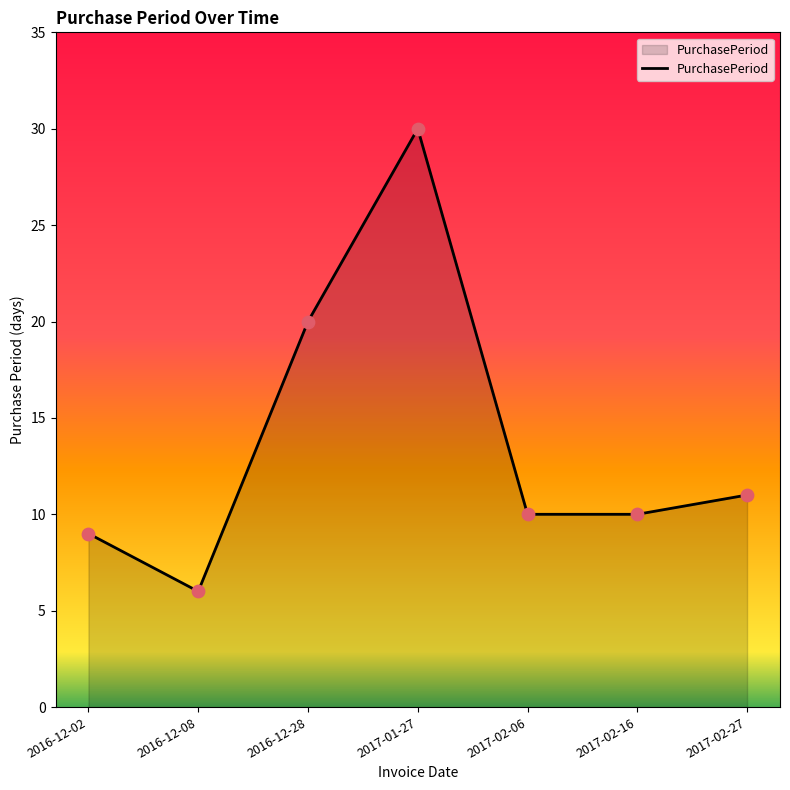

What is the change in value from 2017-01-27 to 2017-02-16?

-20